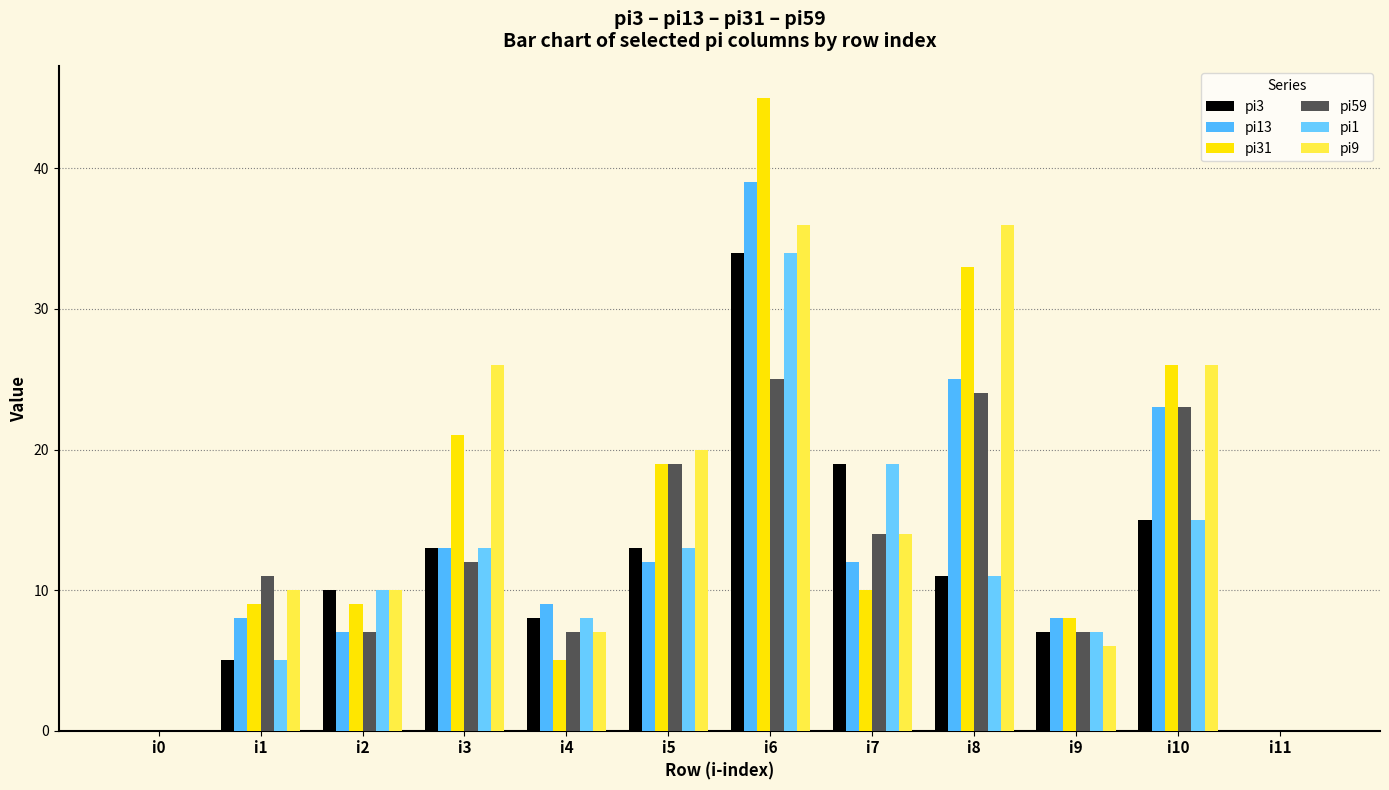

Which category has the highest value in the pi3 series?

i6